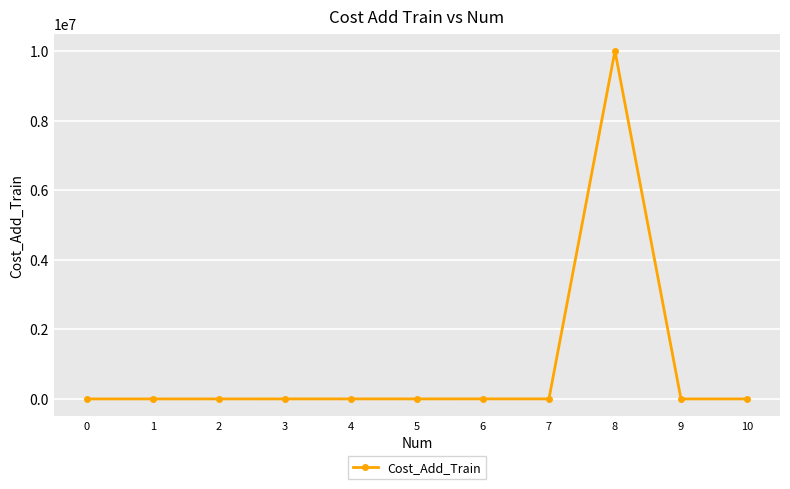

True or false: there are more than 0 points higher than both neighbors.

True